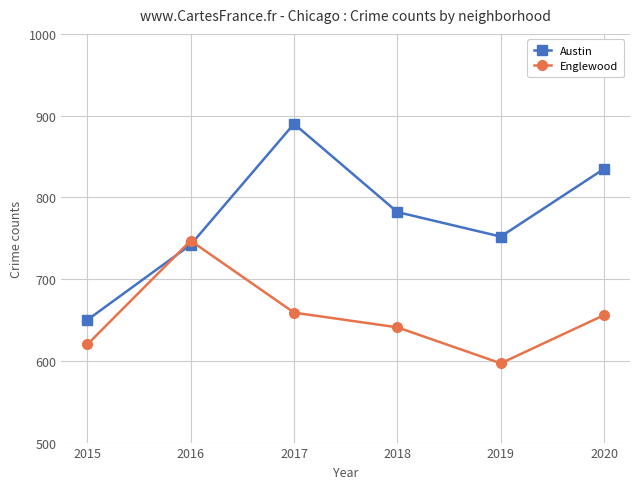

What is the sum of the Austin values at 2017 and 2016?

1632